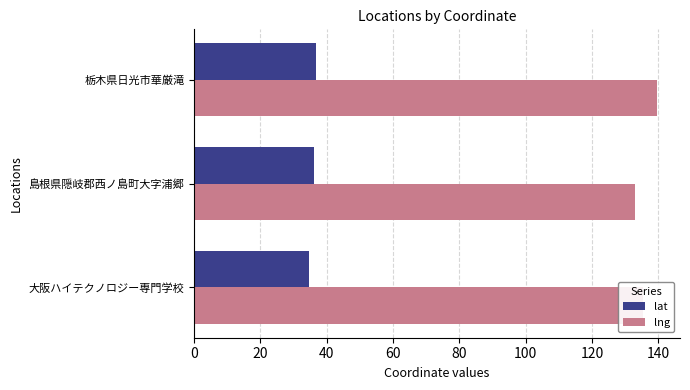

Is the value of lat at 栃木県日光市華厳滝 greater than the value of lng at 大阪ハイテクノロジー専門学校?

No